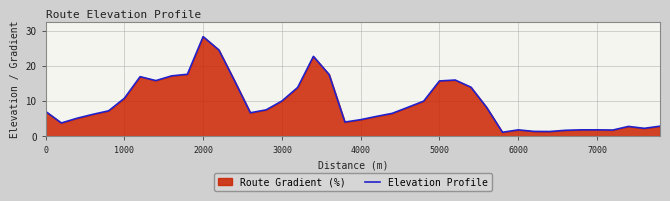

Count the number of categories in the chart.

40